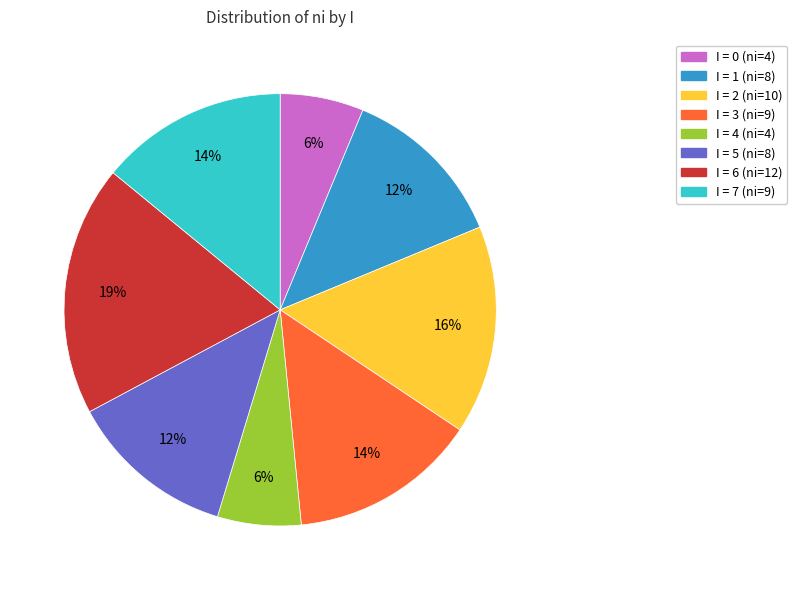

To the nearest percent, what percentage of the pie is I = 3 (ni=9)?

14%